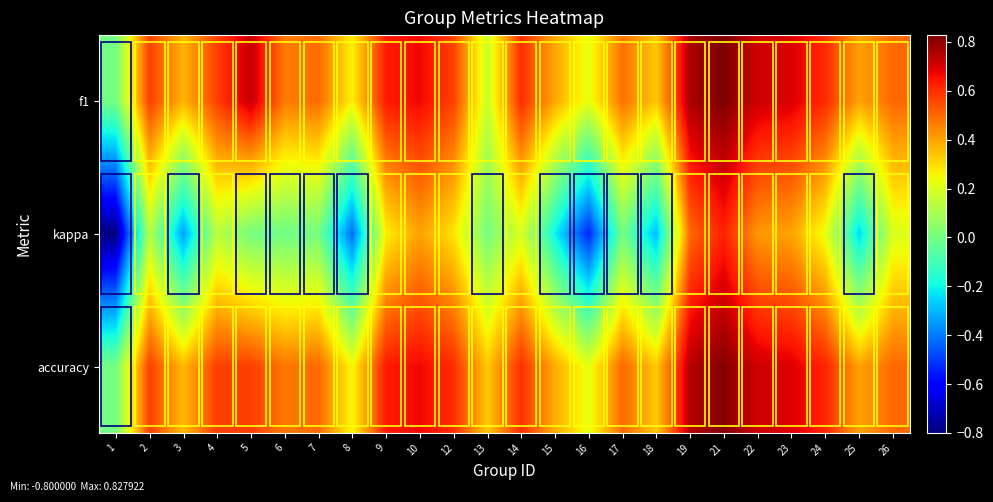

Which has a higher value, 3 or 10?

10